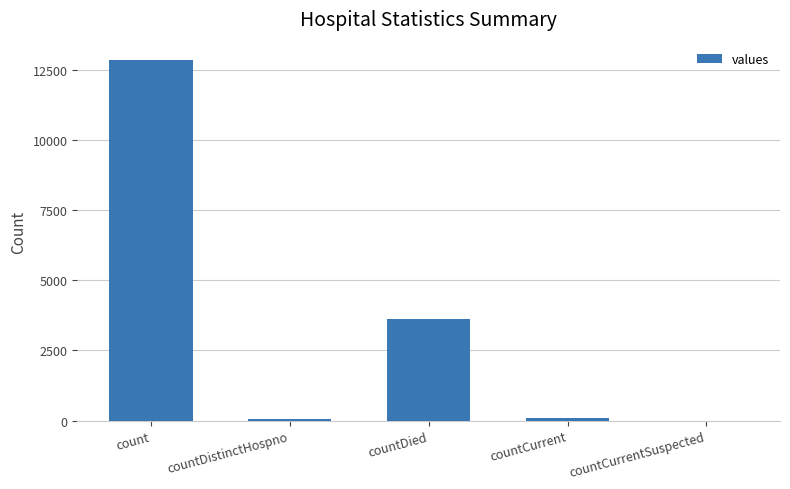

What is the maximum value shown in the chart?

12855